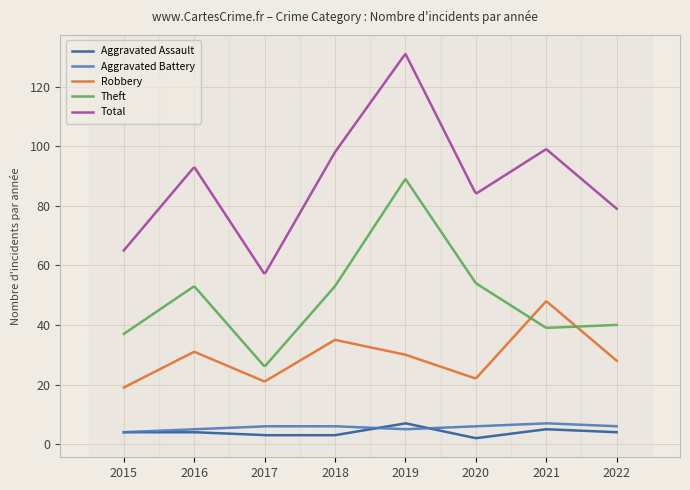

True or false: Aggravated Battery and Total cross at least once.

False